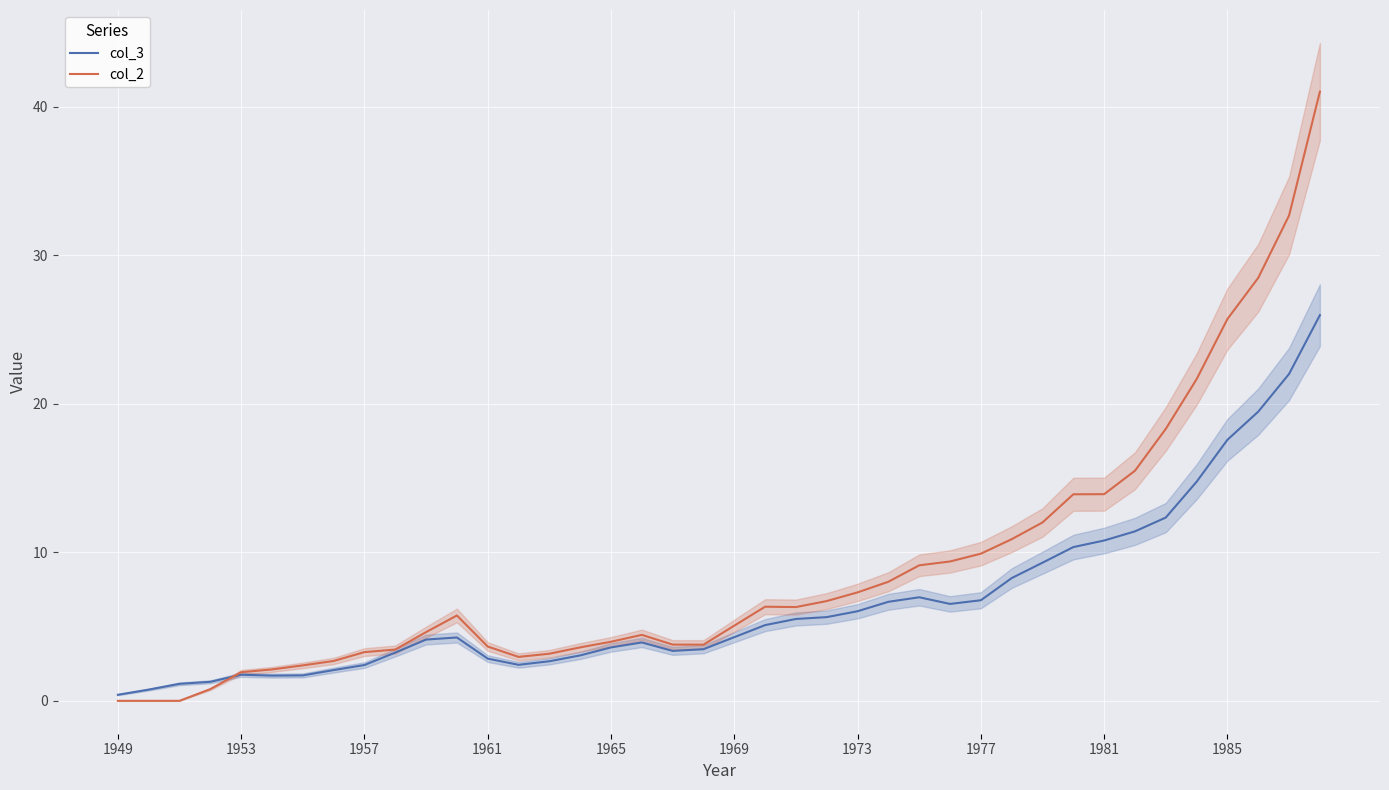

The value of col_2 at 37 is 28.5. True or false?

True